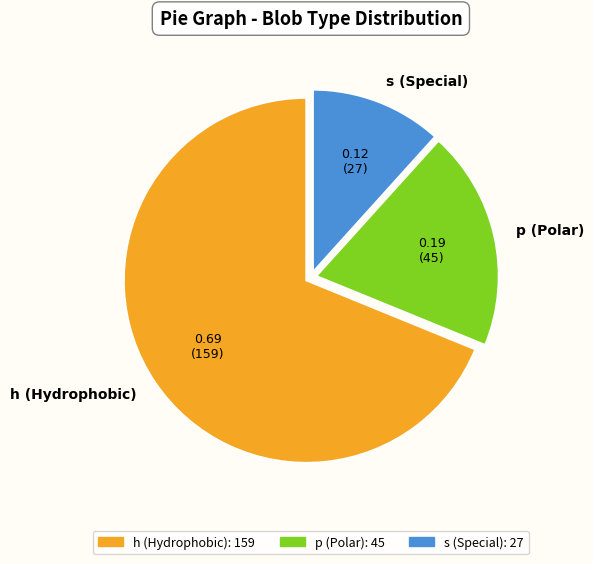

Rank the categories by value from highest to lowest.

h, p, s